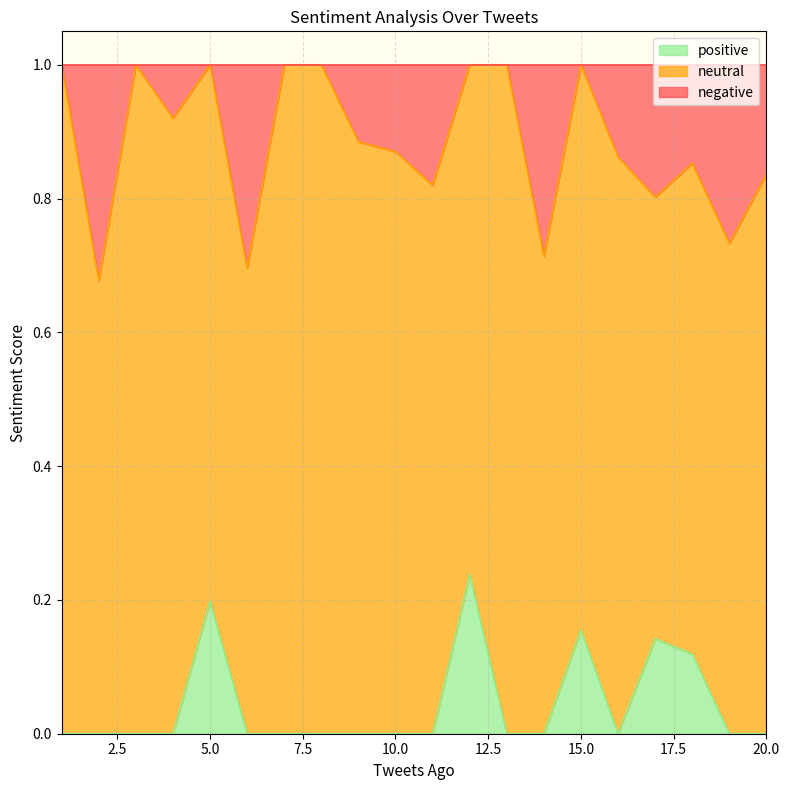

How many data points does each series have?

20